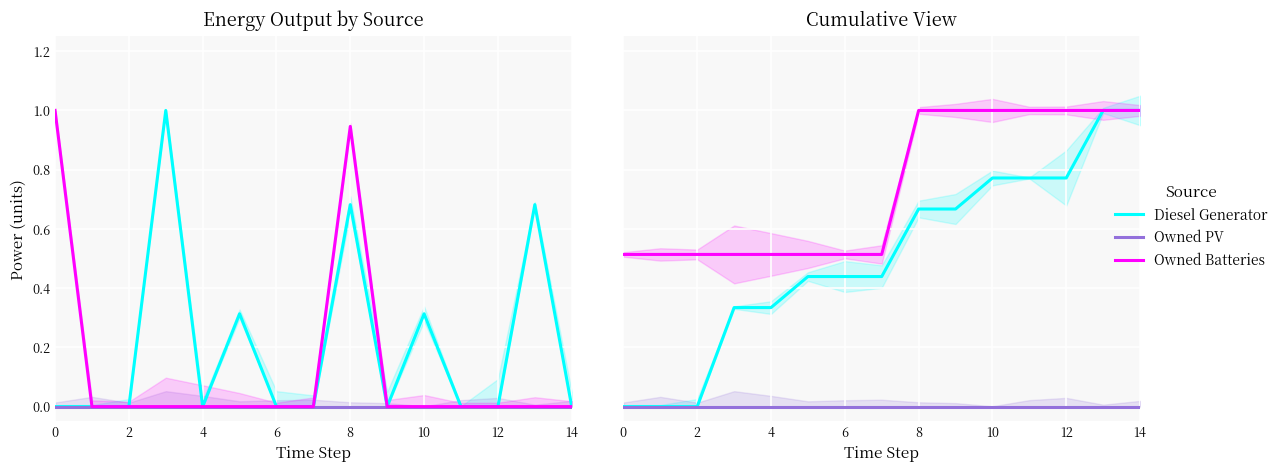

True or false: Owned Batteries and Diesel Generator intersect in this chart.

False